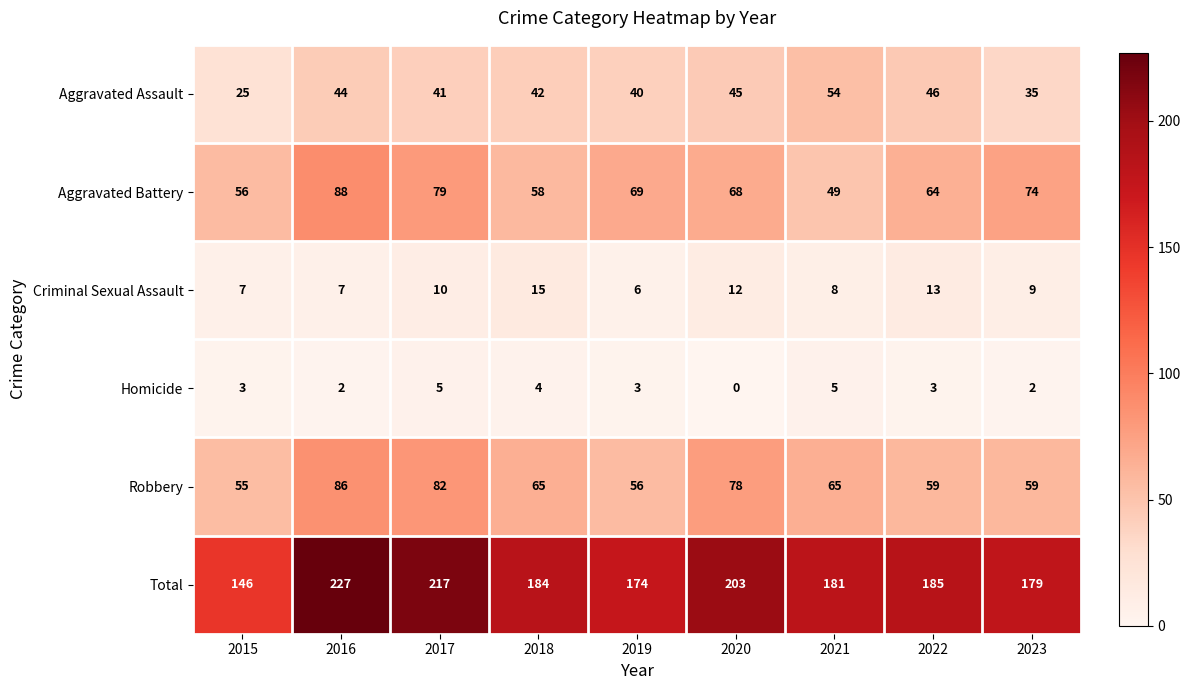

What is the sum of all Aggravated Assault values?

372